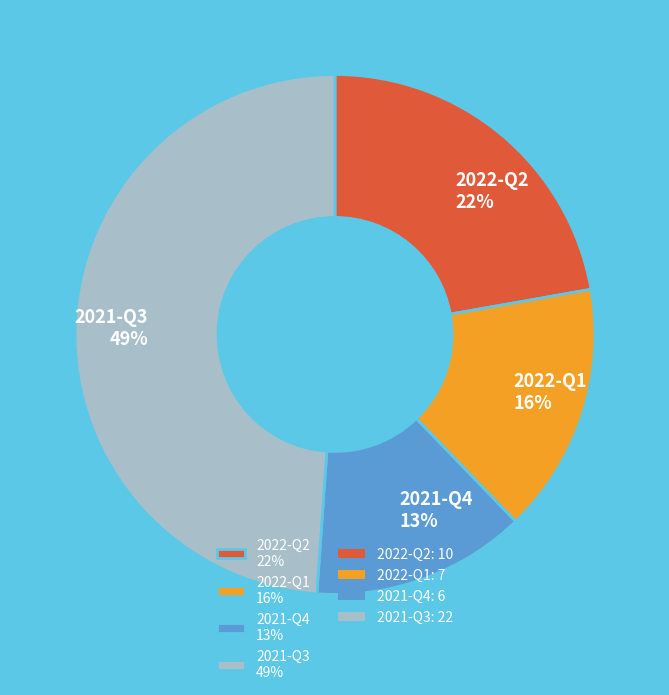

To the nearest percent, what percentage of the pie is 2022-Q1?

16%